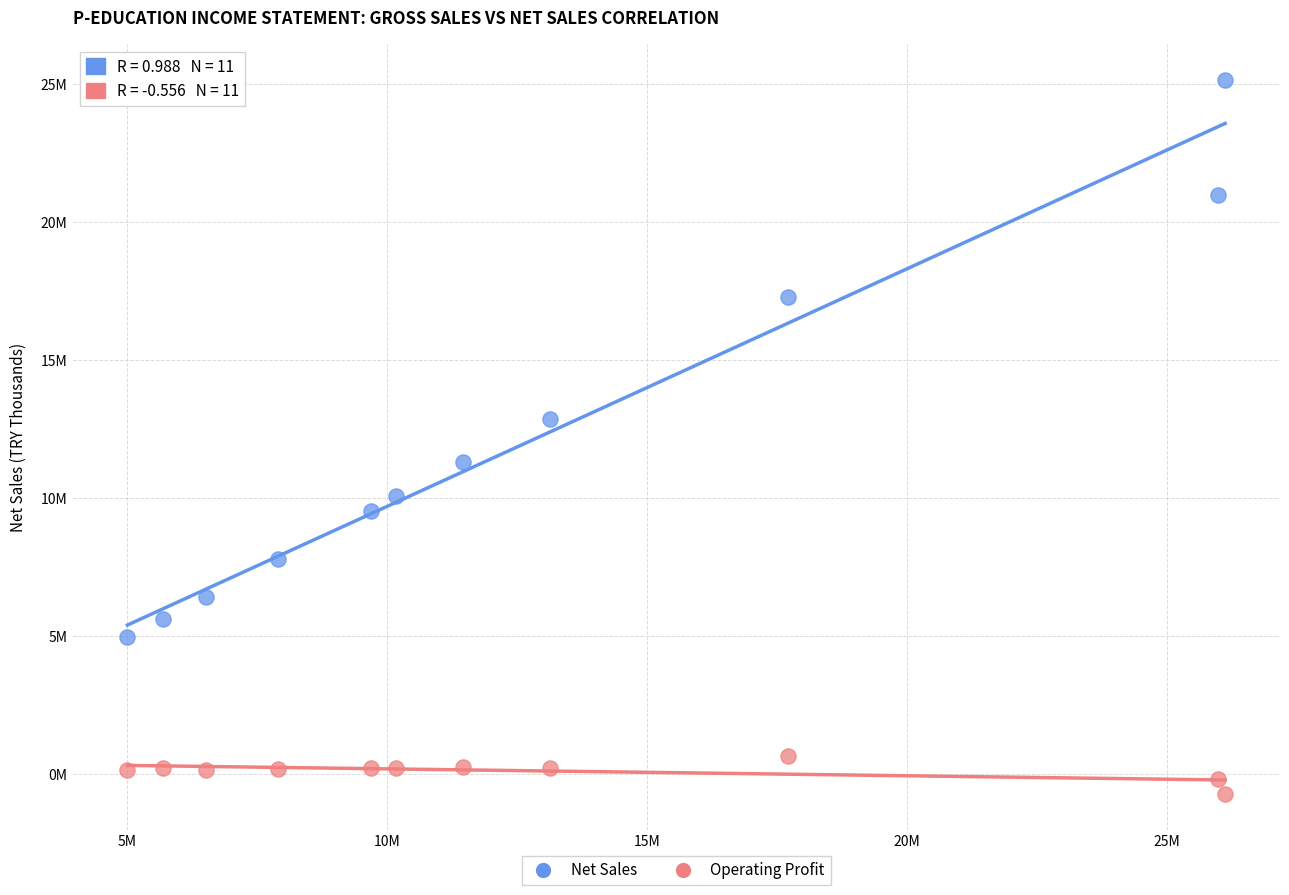

What are all the series names shown in the legend?

Net Sales, Operating Profit